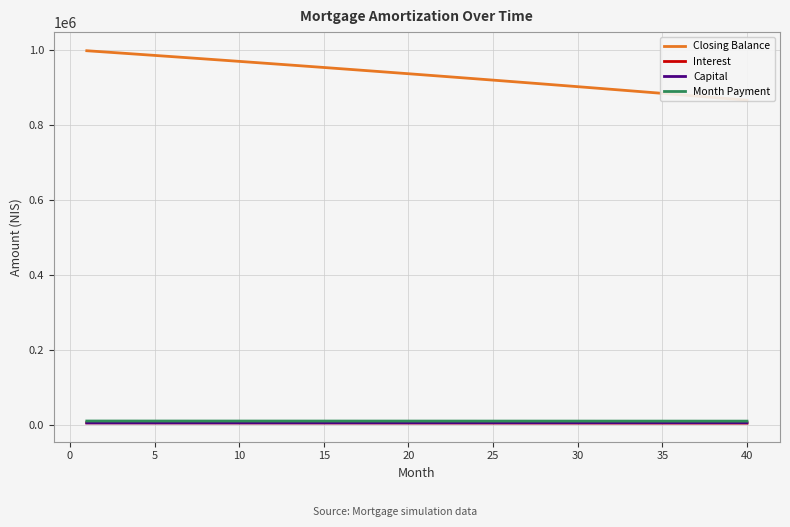

True or false: Month Payment and Interest cross at least once.

False